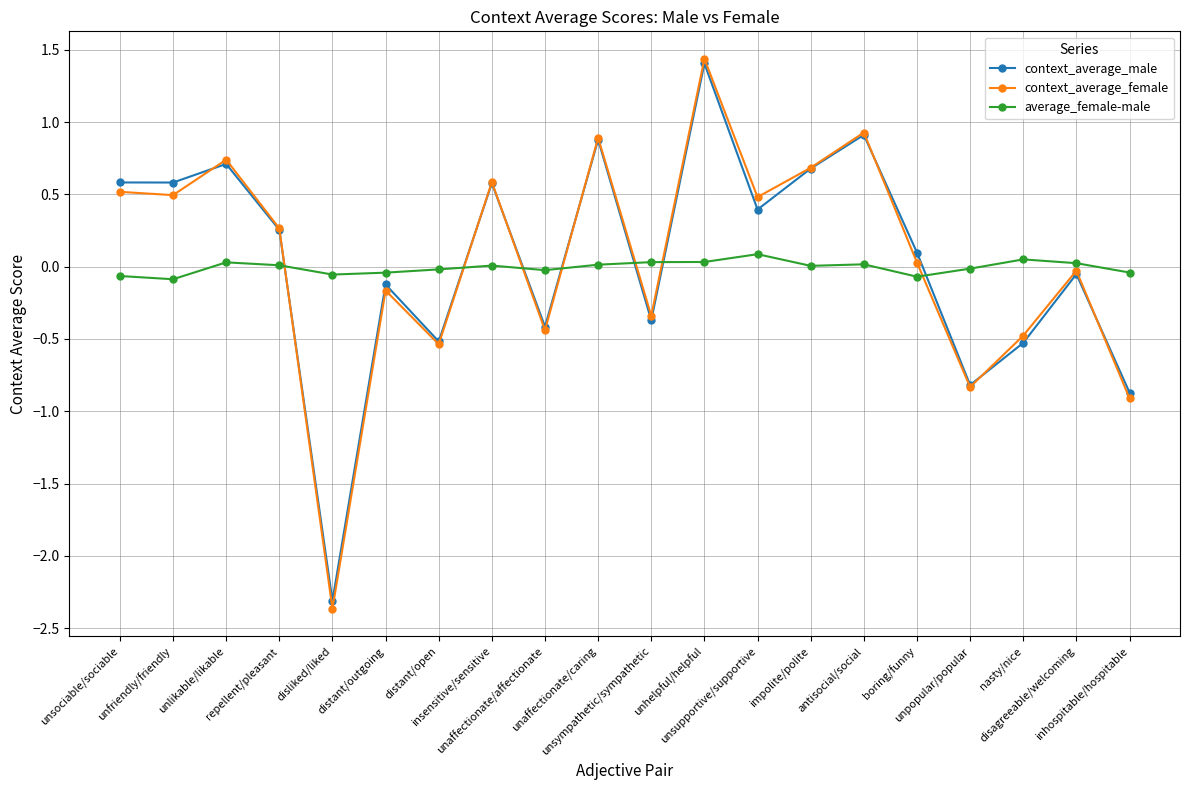

What is the maximum value for context_average_female?

1.4